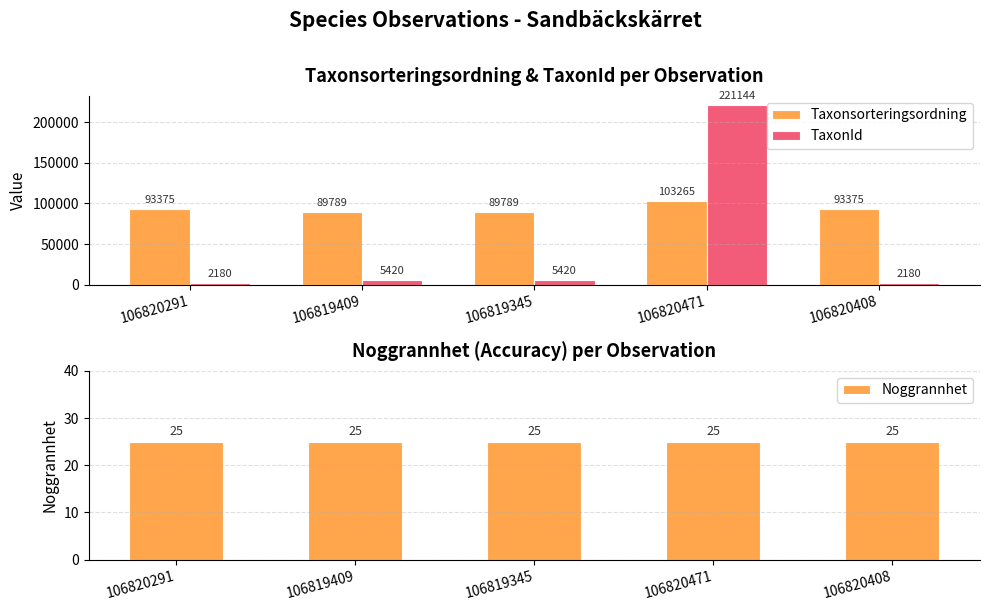

Is it true that Taxonsorteringsordning equals 103265 at 106820471?

True